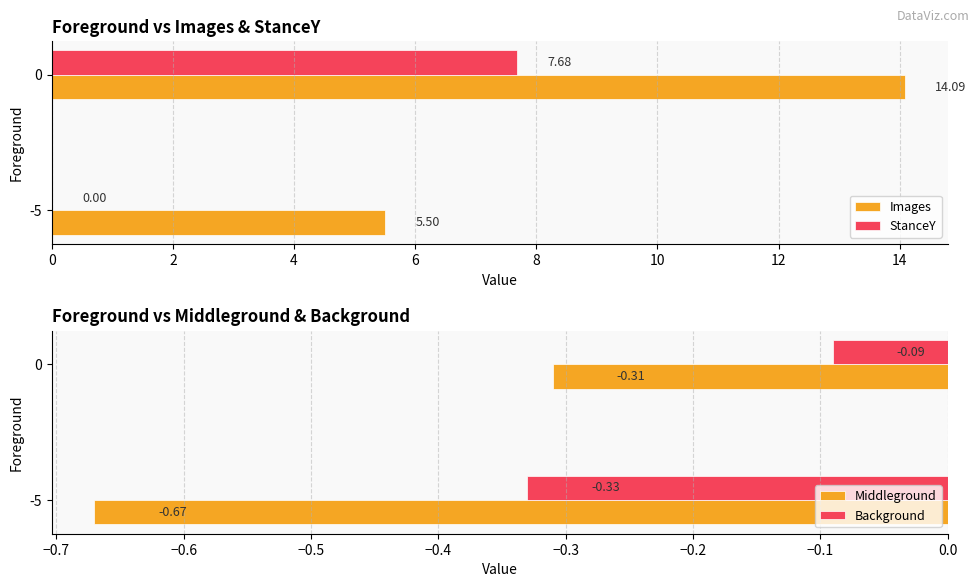

What is the difference between the StanceY values at 0 and -5?

7.7